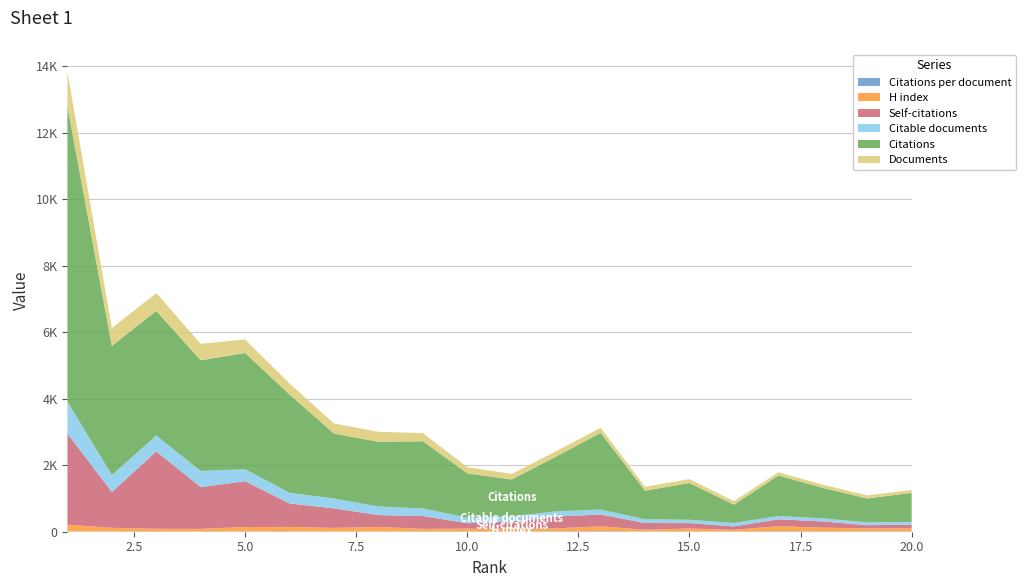

Reading right to left, what are all the values shown in this chart?

Documents: 86.0	93.0	95.0	99.0	103.0	117.0	117.0	152.0	162.0	168.0	184.0	245.0	299.0	304.0	330.0	409.0	496.0	535.0	537.0	1032.0
Citable documents: 82.0	87.0	91.0	97.0	103.0	100.0	113.0	149.0	154.0	162.0	169.0	230.0	258.0	296.0	320.0	363.0	483.0	480.0	511.0	959.0
Citations: 874.0	716.0	919.0	1217.0	550.0	1105.0	859.0	2305.0	1650.0	1106.0	1332.0	2019.0	1946.0	1952.0	2956.0	3491.0	3328.0	3747.0	3881.0	8878.0
Self-citations: 109.0	96.0	188.0	207.0	103.0	162.0	201.0	355.0	358.0	218.0	162.0	383.0	358.0	587.0	706.0	1376.0	1257.0	2324.0	1076.0	2740.0
H index: 94.0	92.0	112.0	155.0	52.0	88.0	53.0	148.0	90.0	78.0	85.0	79.0	136.0	109.0	135.0	133.0	79.0	82.0	110.0	204.0
Citations per document: 10.2	7.7	9.7	12.3	5.3	9.4	7.3	15.2	10.2	6.6	7.2	8.2	6.5	6.4	9.0	8.5	6.7	7.0	7.2	8.6